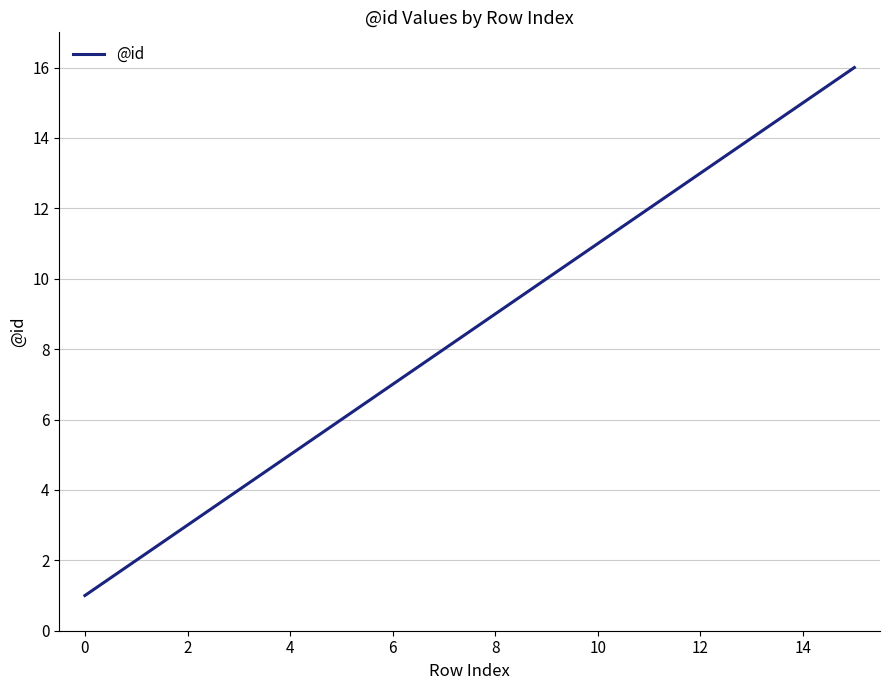

Does the chart have visible grid lines?

Yes